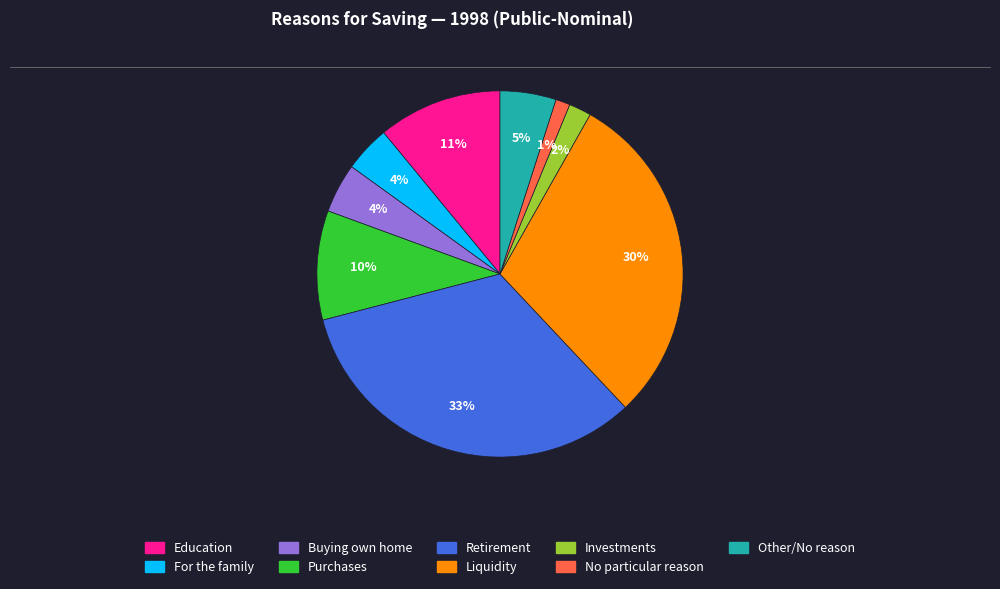

What is the largest slice in the pie chart?

Retirement